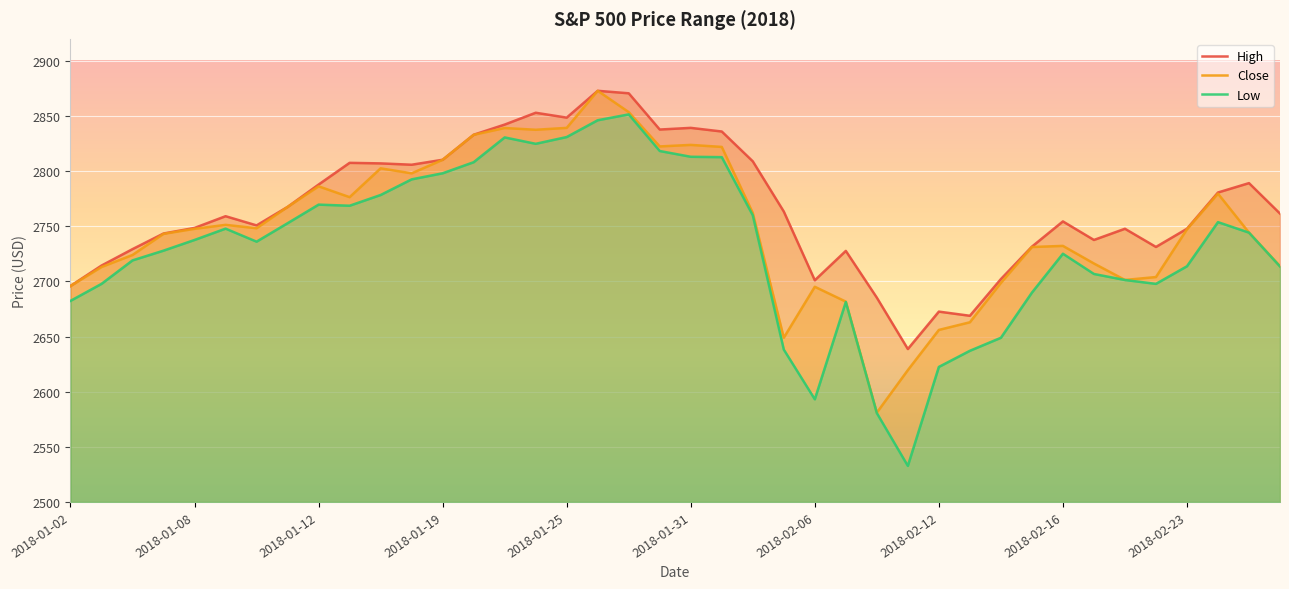

Which series has the largest total across all categories?

High